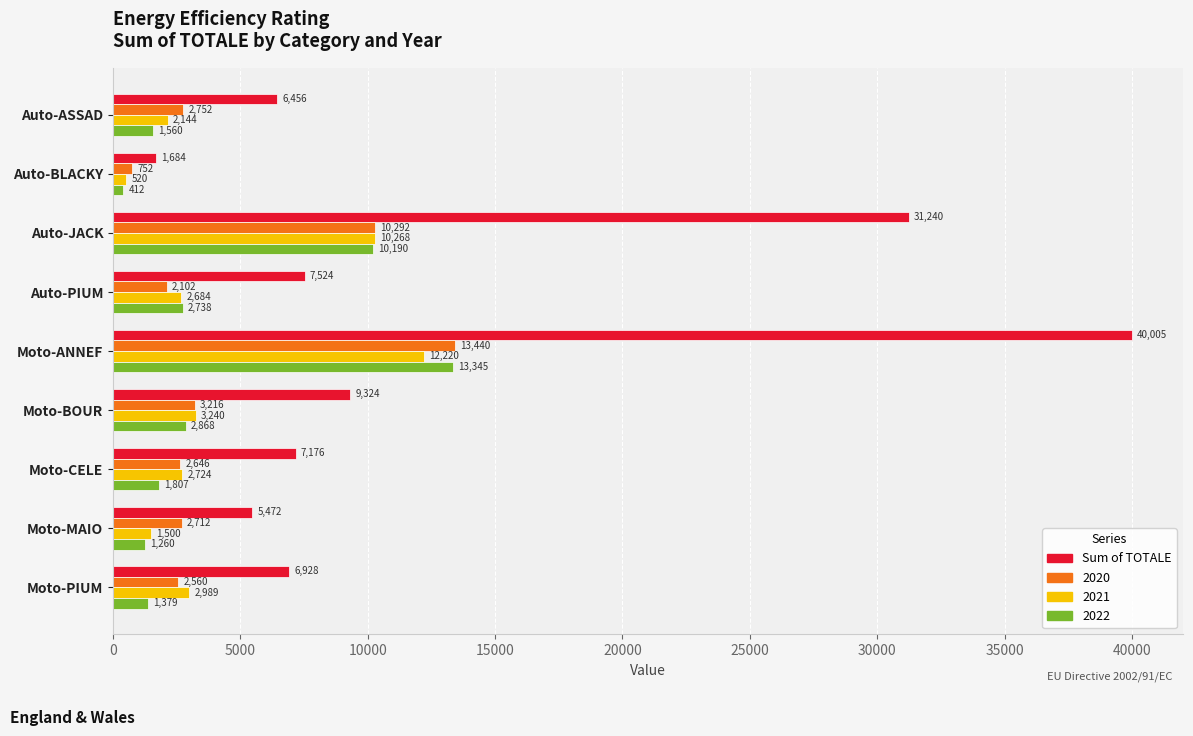

The value of 2021 at Auto-JACK is 10268.0. True or false?

True